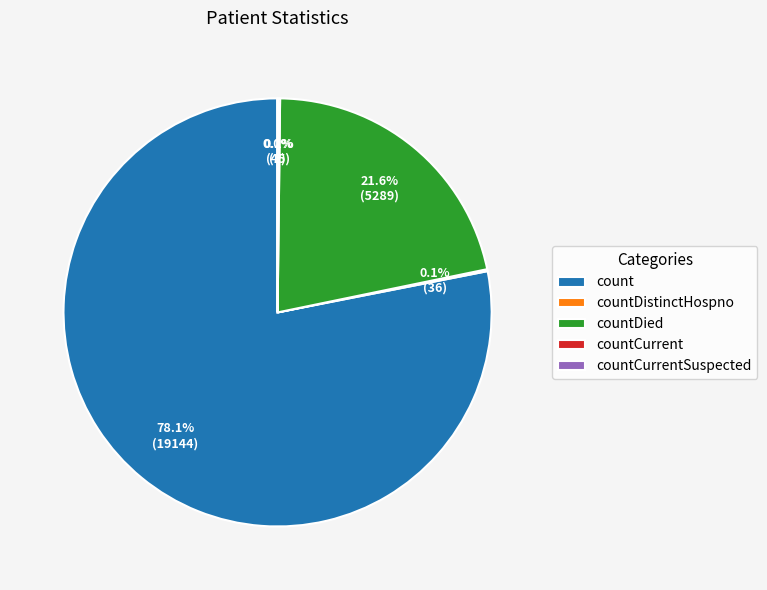

Does any single category account for the majority?

Yes